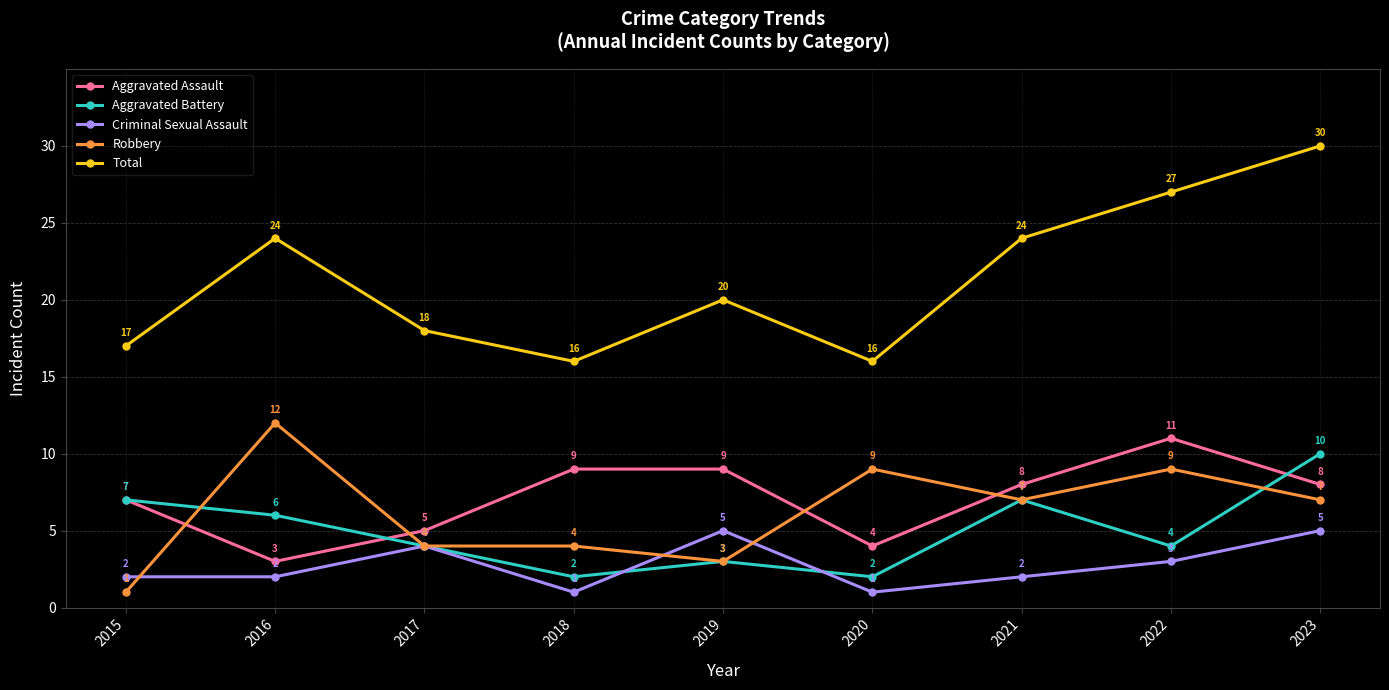

Between 2015 and 2020, which series saw the biggest shift?

Robbery